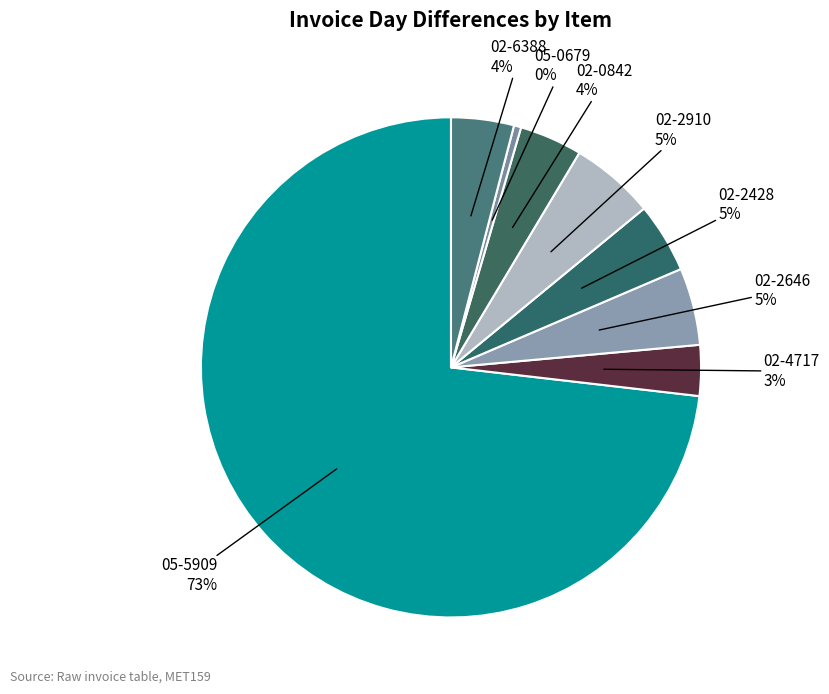

Count the number of slices in the pie.

8